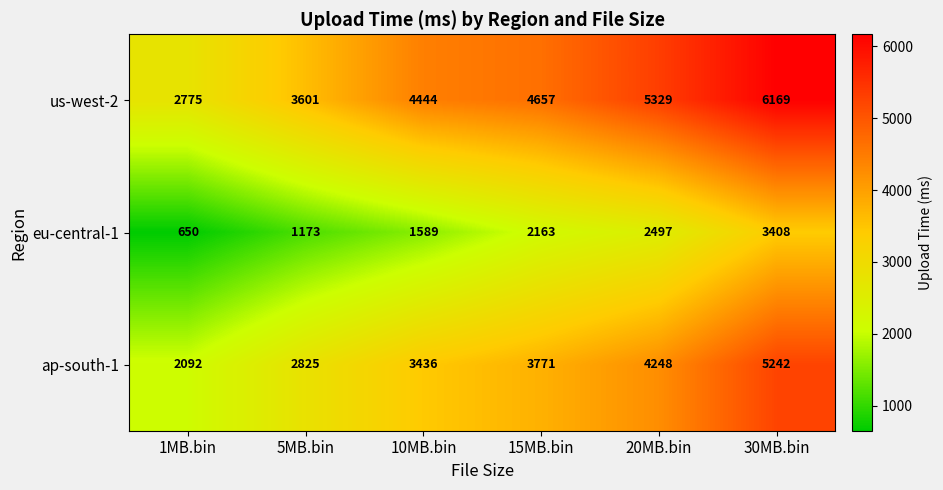

Is it true that eu-central-1 equals 3488 at 15MB.bin?

False